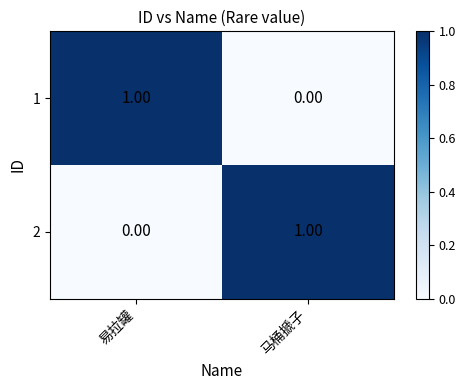

Rank the series at 易拉罐 from highest to lowest value.

1, 2